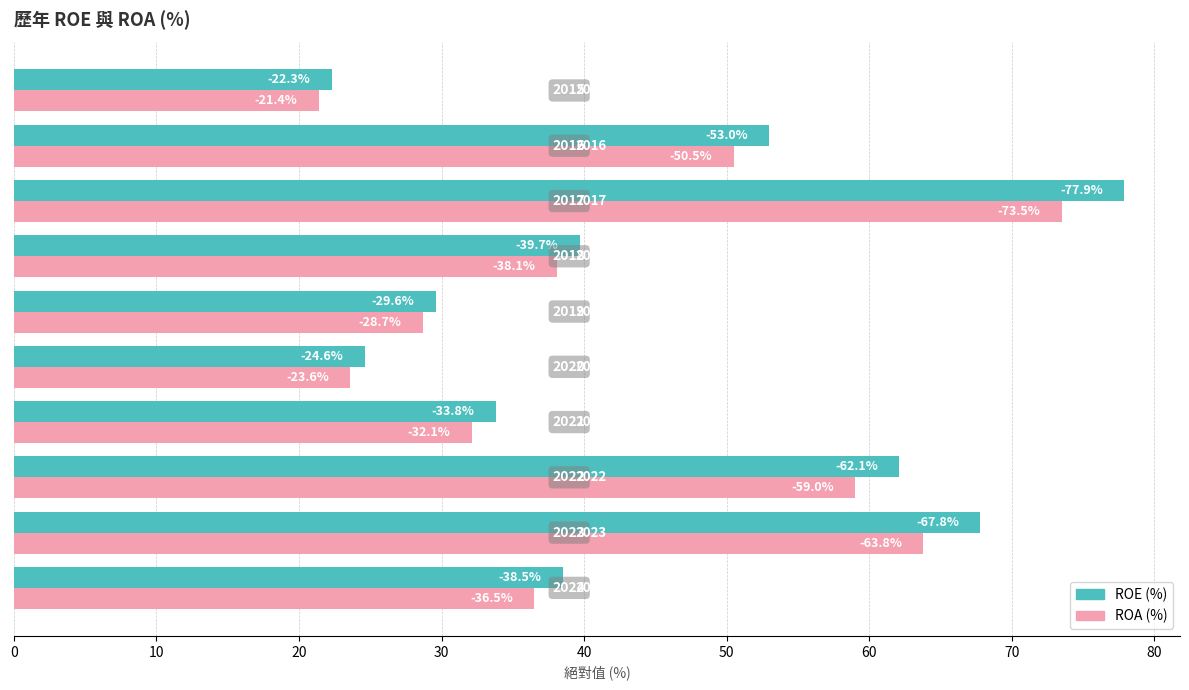

What are all the series names shown in the legend?

ROE (%), ROA (%)